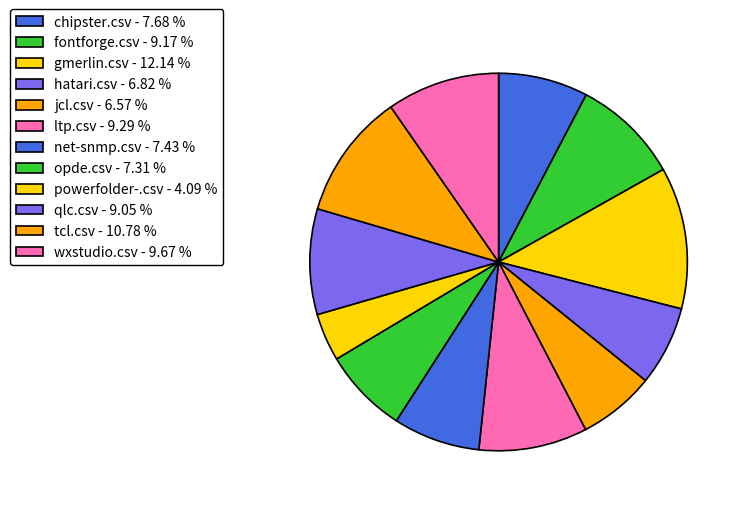

To the nearest percent, what is the average slice percentage?

8%